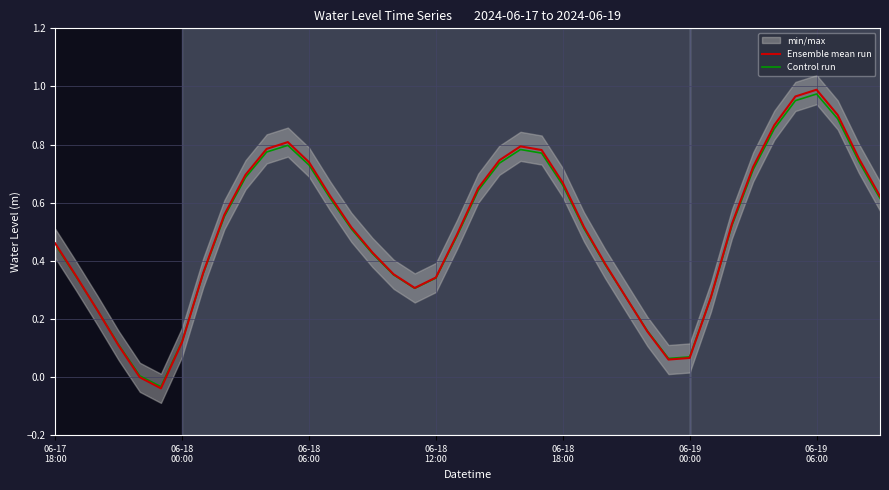

True or false: Ensemble mean run has a value of 0.4 at 26.

True